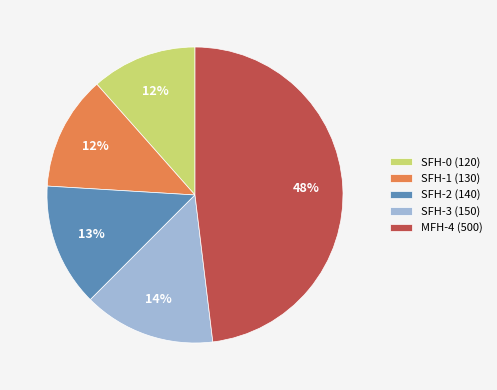

What is the largest slice in the pie chart?

MFH-4 (500)